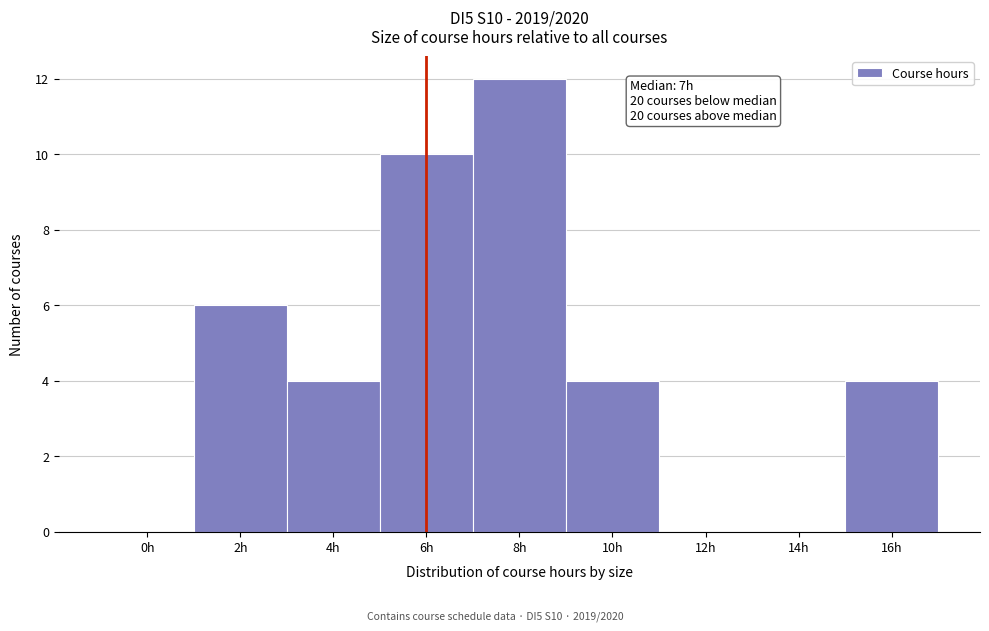

Reading right to left, transcribe all the data shown in this chart.

16h=4	14h=0	12h=0	10h=4	8h=12	6h=10	4h=4	2h=6	0h=0